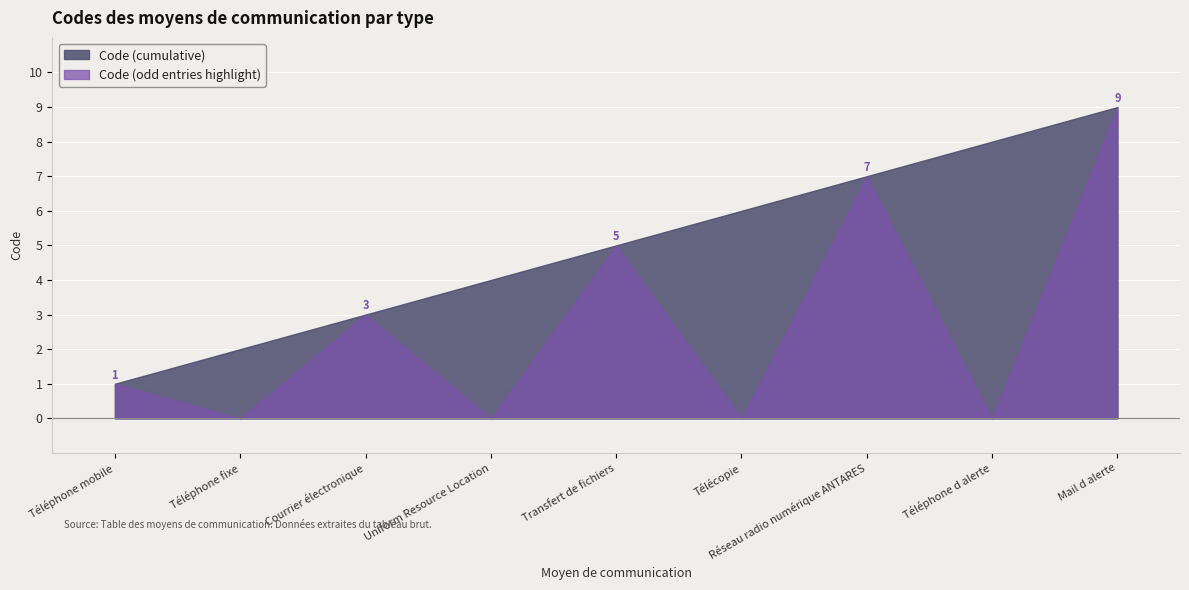

Reading left to right, extract all data points from this chart.

Téléphone mobile=1	Téléphone fixe=2	Courrier électronique=3	Uniform Resource Location=4	Transfert de fichiers=5	Télécopie=6	Réseau radio numérique ANTARES=7	Téléphone d alerte=8	Mail d alerte=9